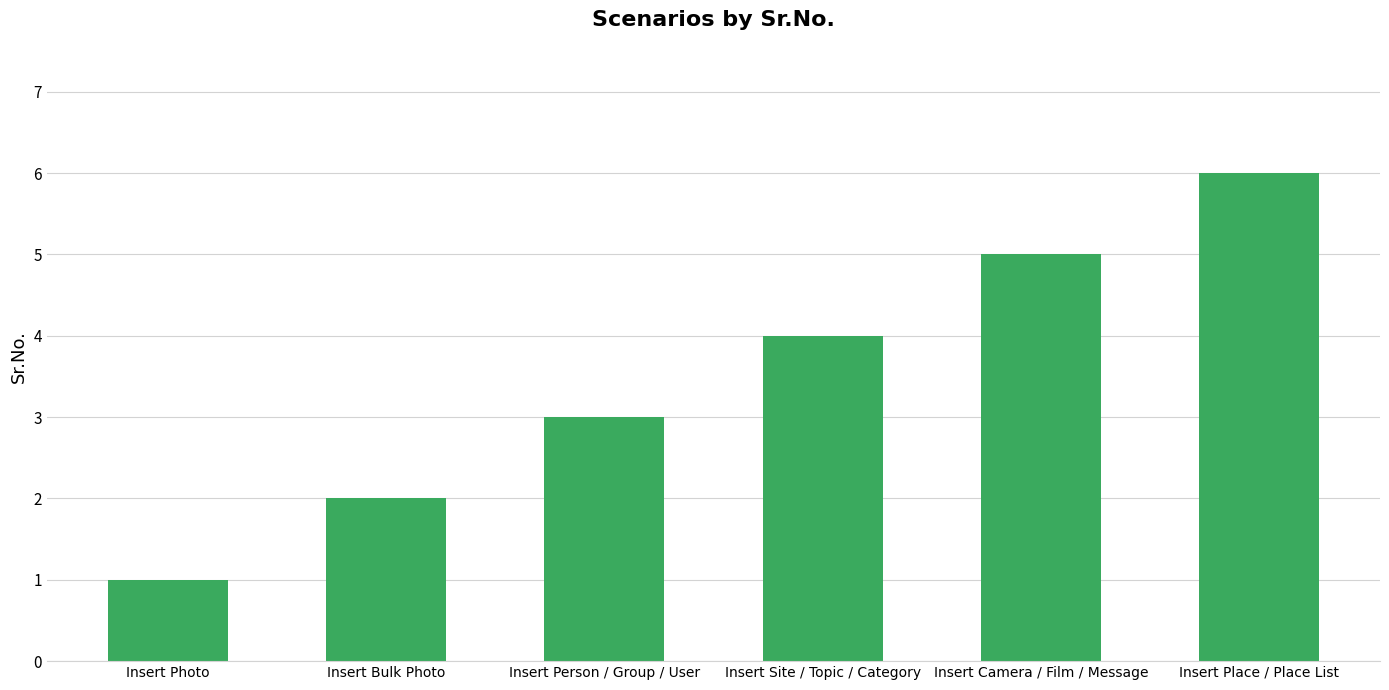

What is the label of the 5th bar from the left?

Insert Camera / Film / Message